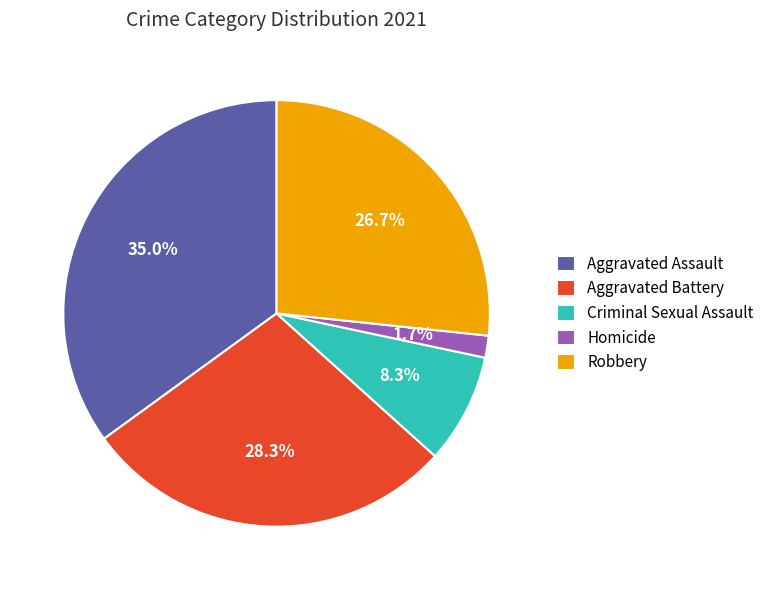

How many slices are in this pie chart?

5